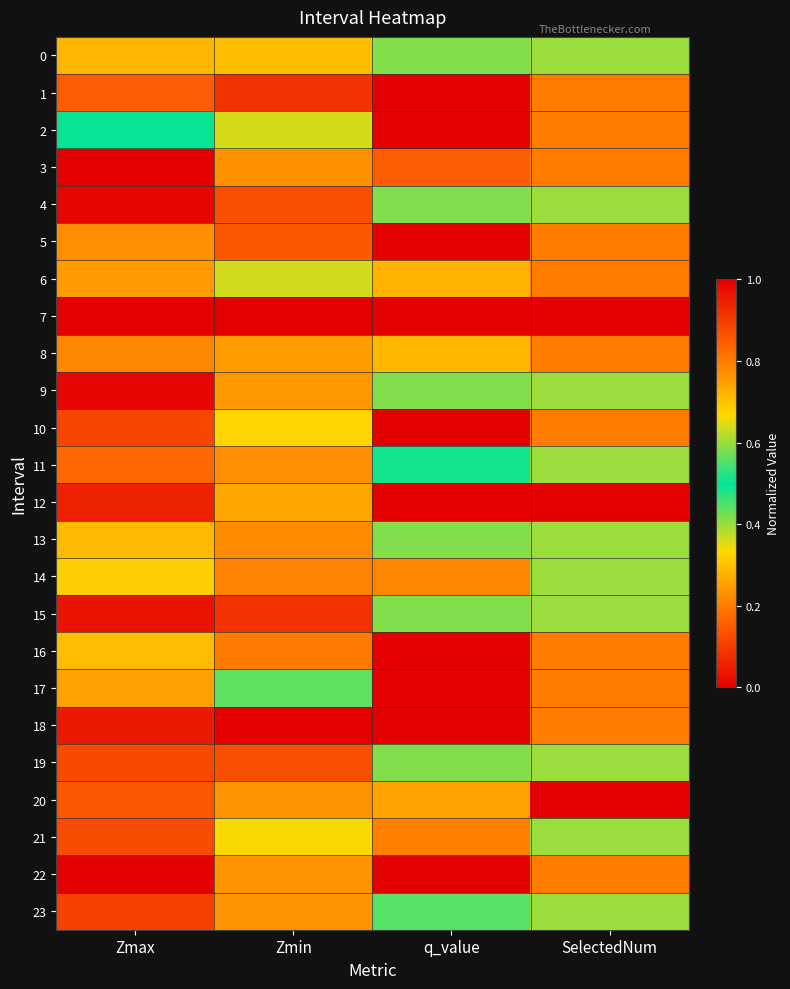

At how many categories does at least one series exceed 0?

4